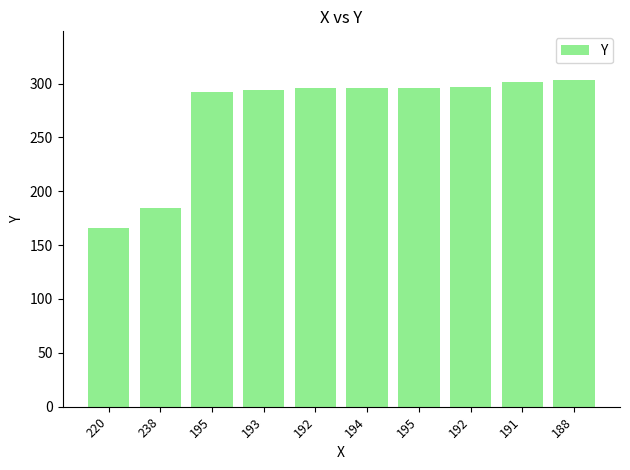

Where does the data first go above 296?

192